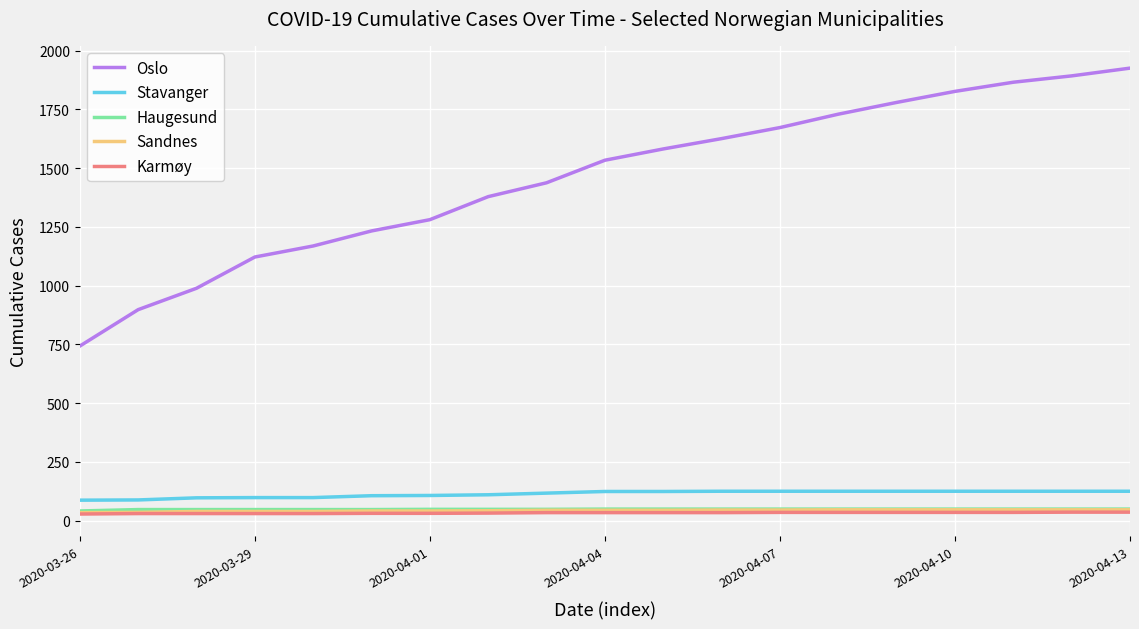

Which series has the largest range (max minus min)?

Oslo